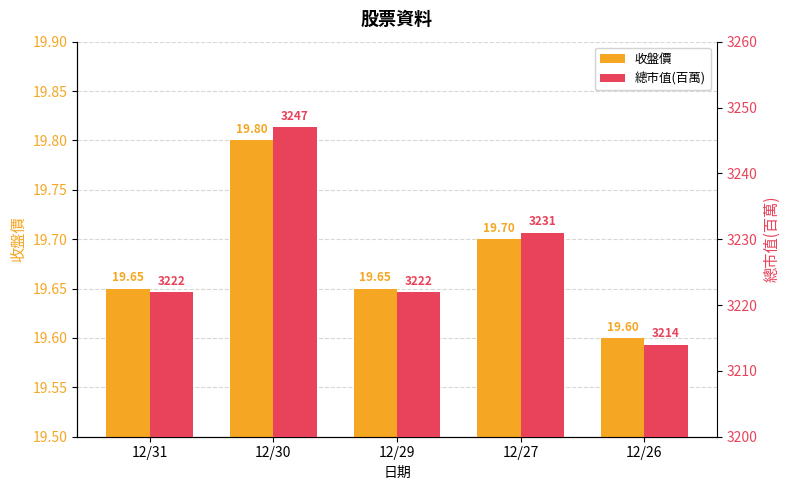

Which series has the largest total across all categories?

總市值(百萬)